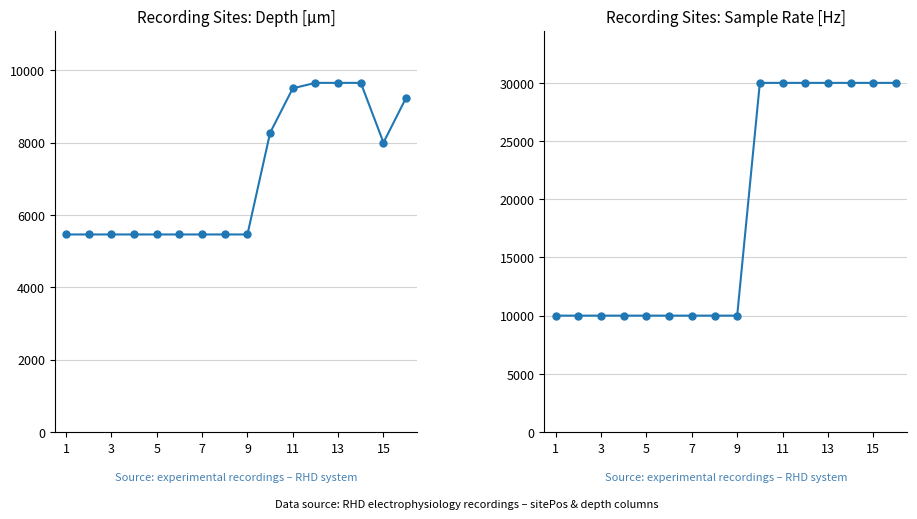

True or false: SR_AP and depth cross at least once.

False